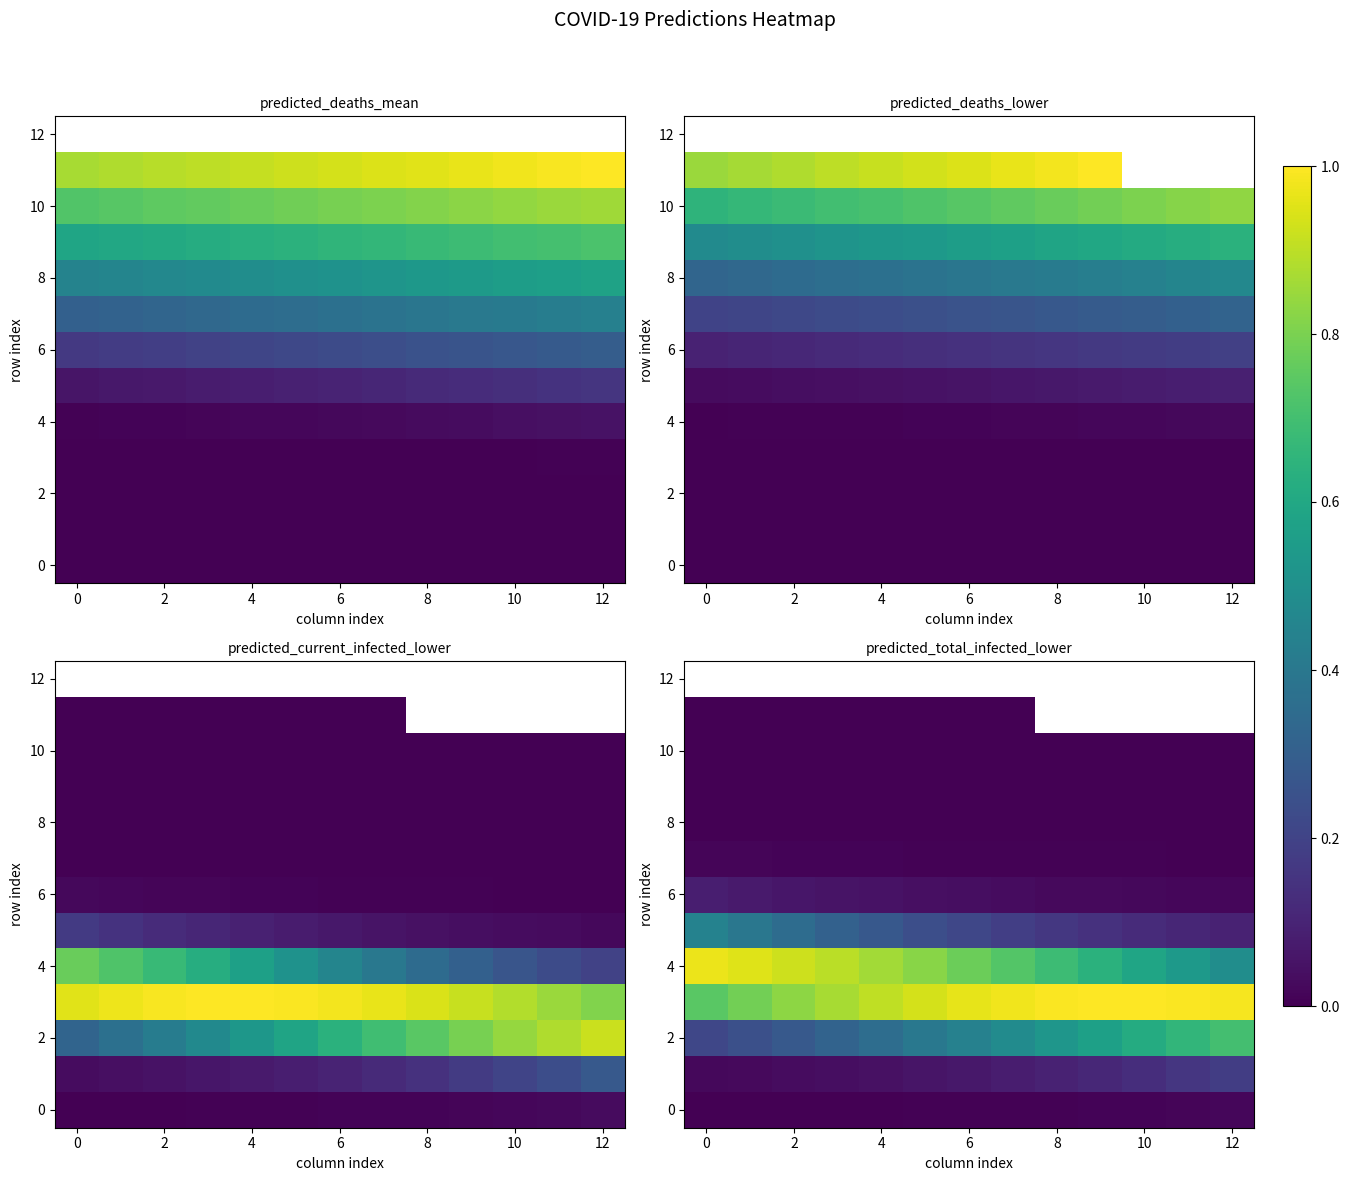

How many categories are shown in the chart?

13